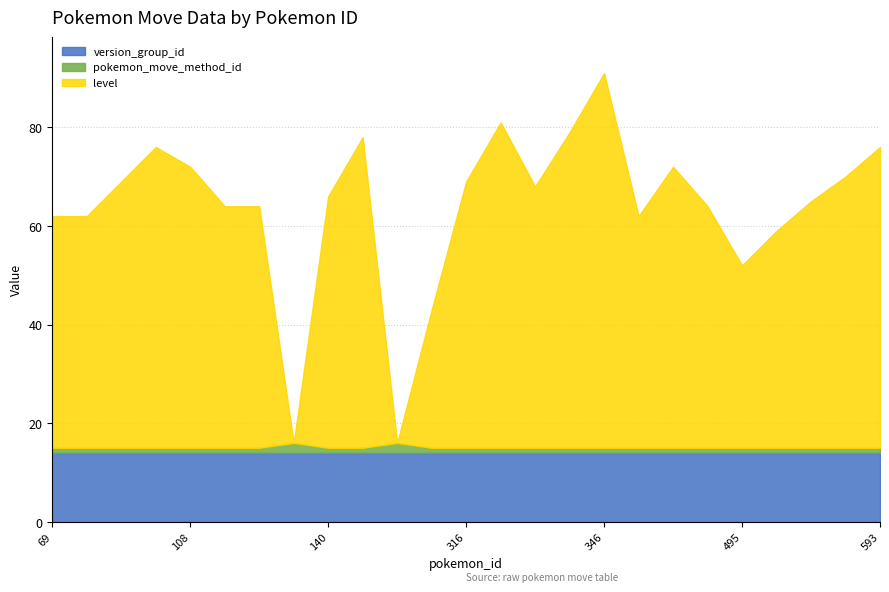

At which category does level reach its first local valley?

138